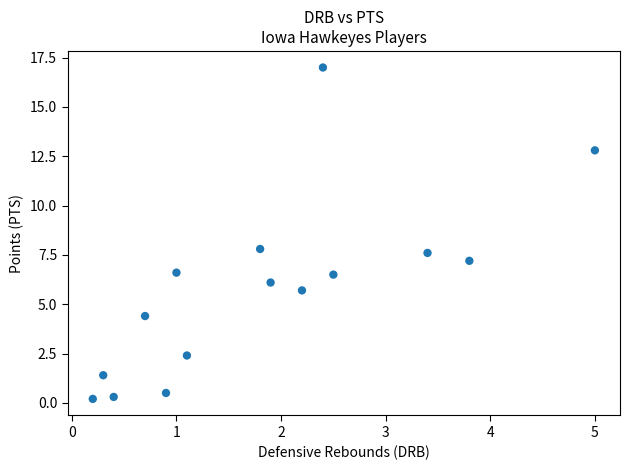

What is the range of Y values (max minus min)?

16.8